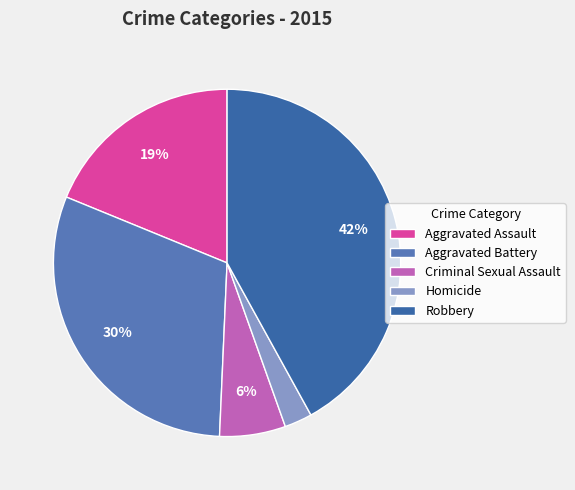

Is Aggravated Battery the majority of the pie?

No